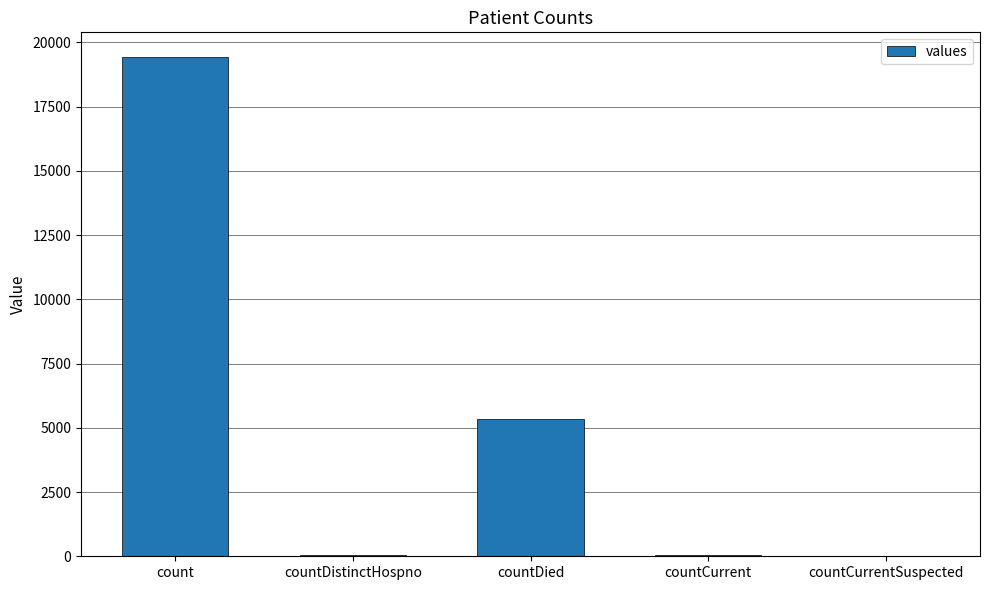

The value at countDied is 9505. True or false?

False